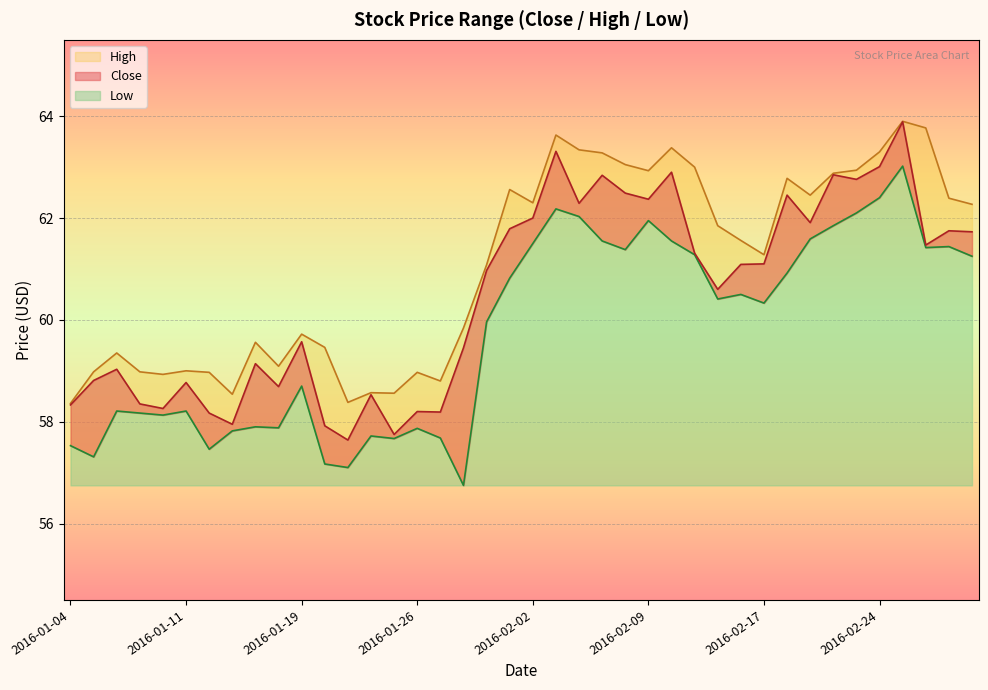

At which label does Close reach its peak?

2016-02-25